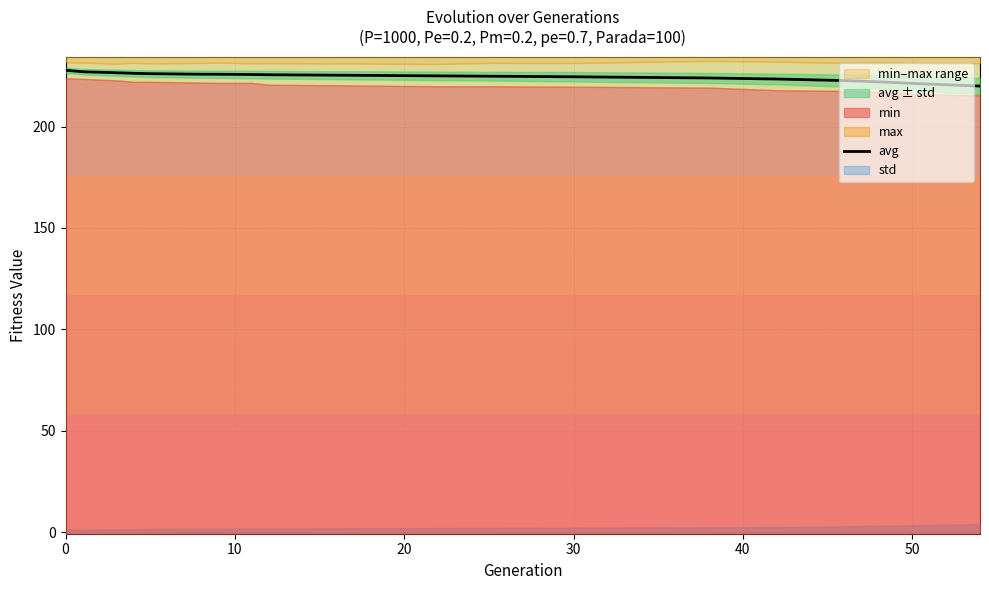

How many data points are less than 224?

8